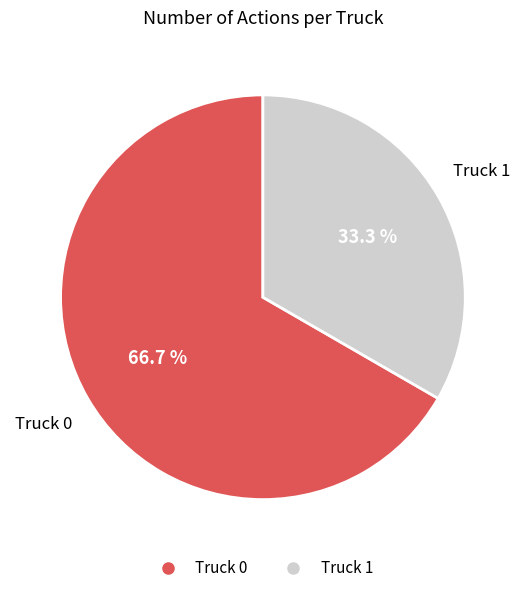

Approximately how many times larger is the value at Truck 0 compared to Truck 1?

2.0